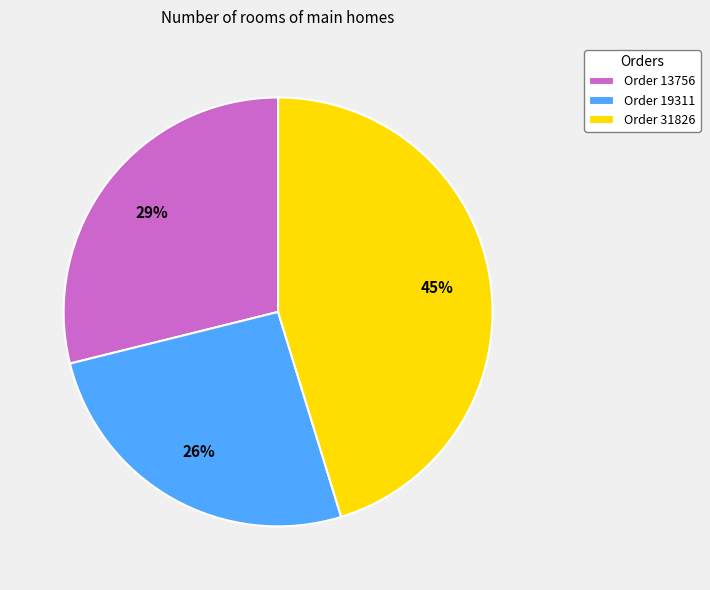

Do Order 19311 and Order 31826 together represent more than half of the pie?

Yes